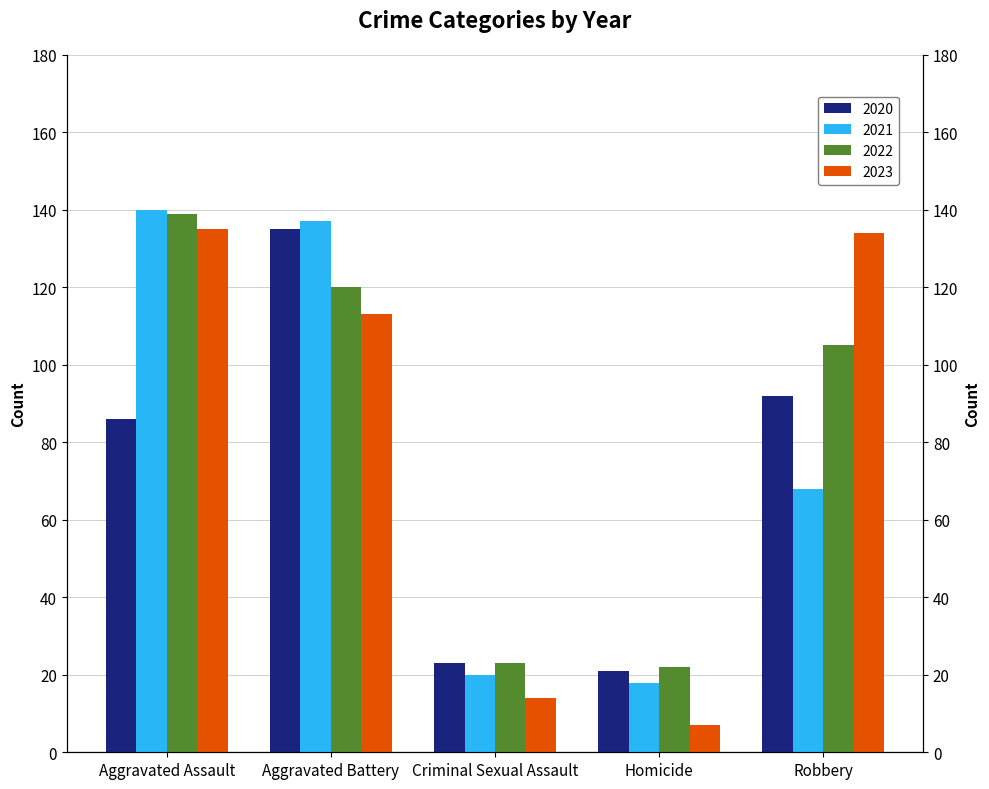

Is the value of 2023 at Criminal Sexual Assault greater than the value of 2021 at Criminal Sexual Assault?

No